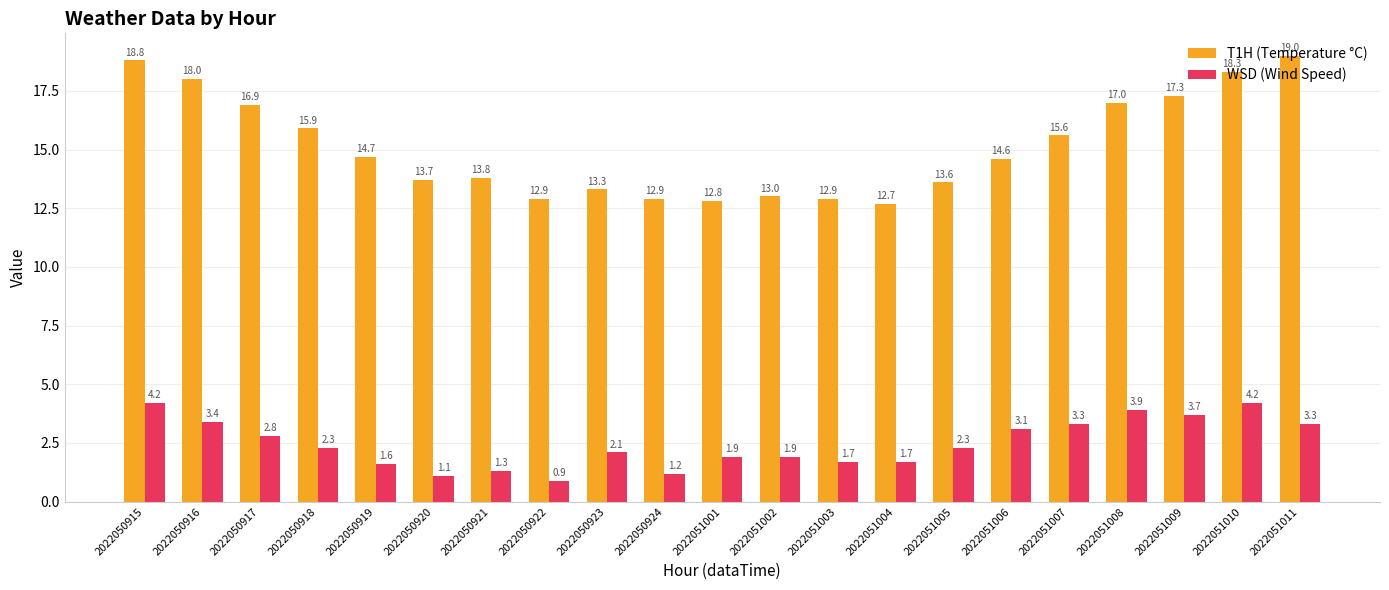

List the series in order of their peak value, lowest first.

WSD (Wind Speed), T1H (Temperature °C)